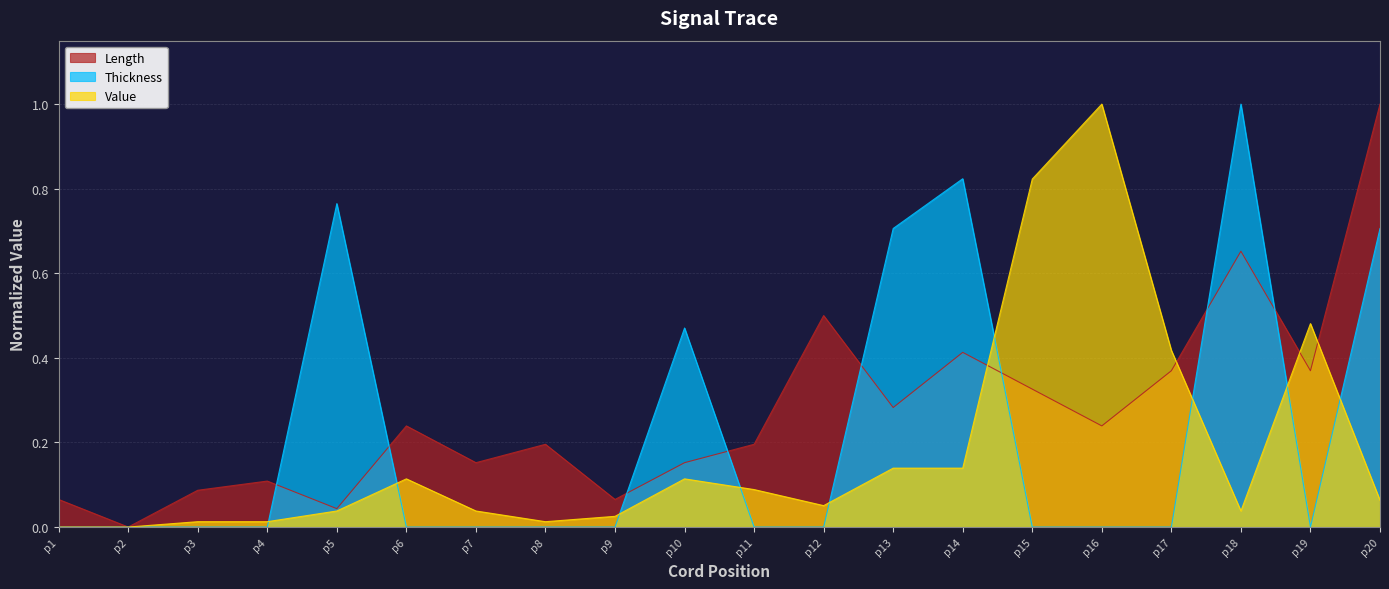

Which category has the highest value across all series?

p20